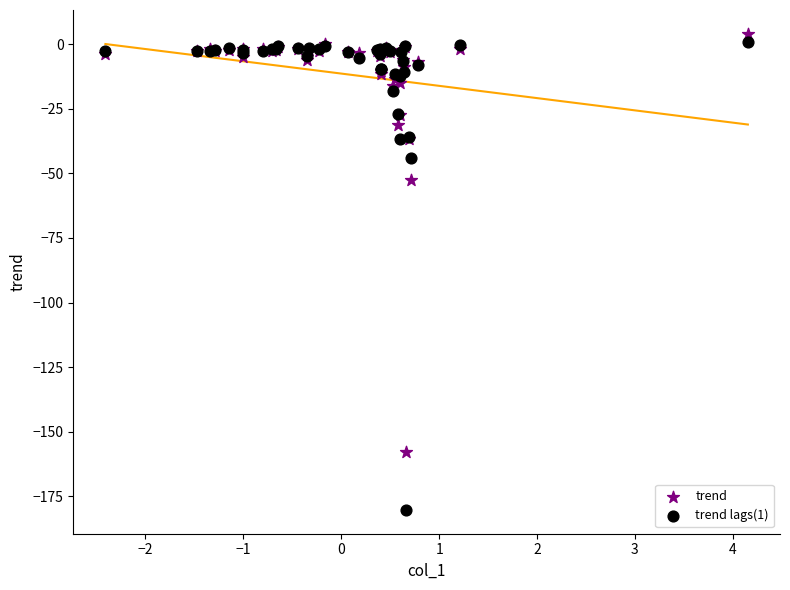

Which series has the largest Y range (max minus min)?

trend lags(1)